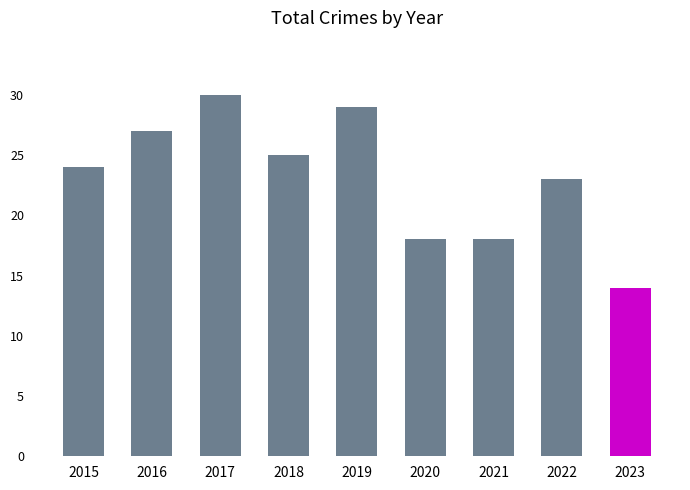

Where is the data nearest to the value 22?

2022